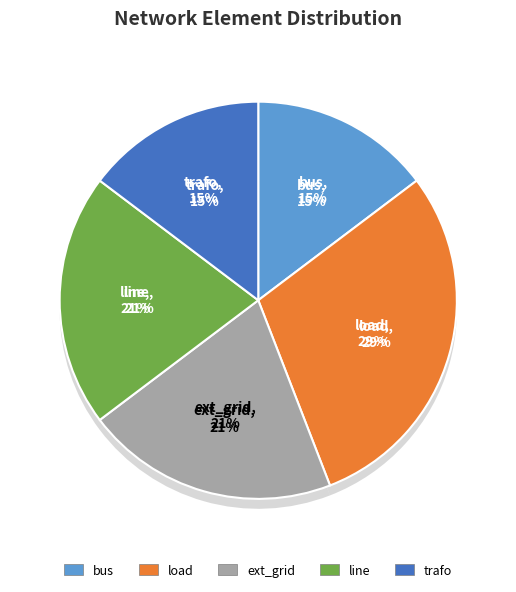

Rank the categories by value from lowest to highest.

bus, trafo, ext_grid, line, load